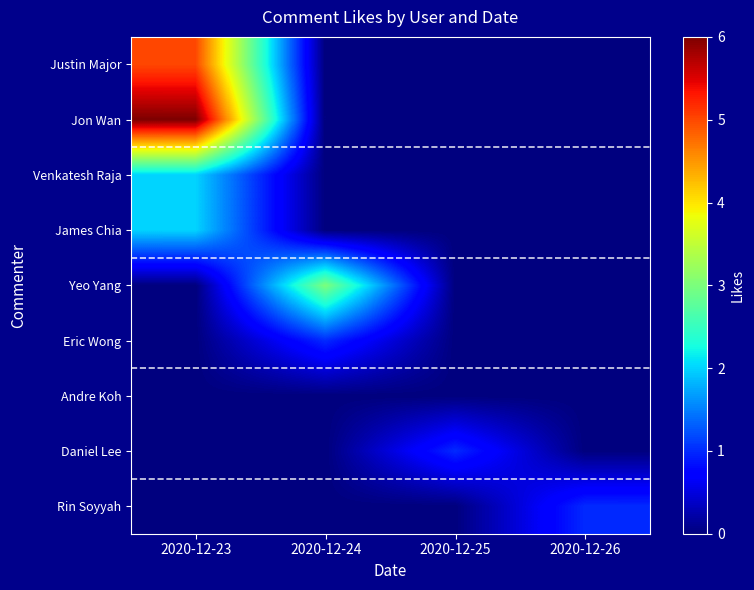

At how many categories does at least one series exceed 0?

4